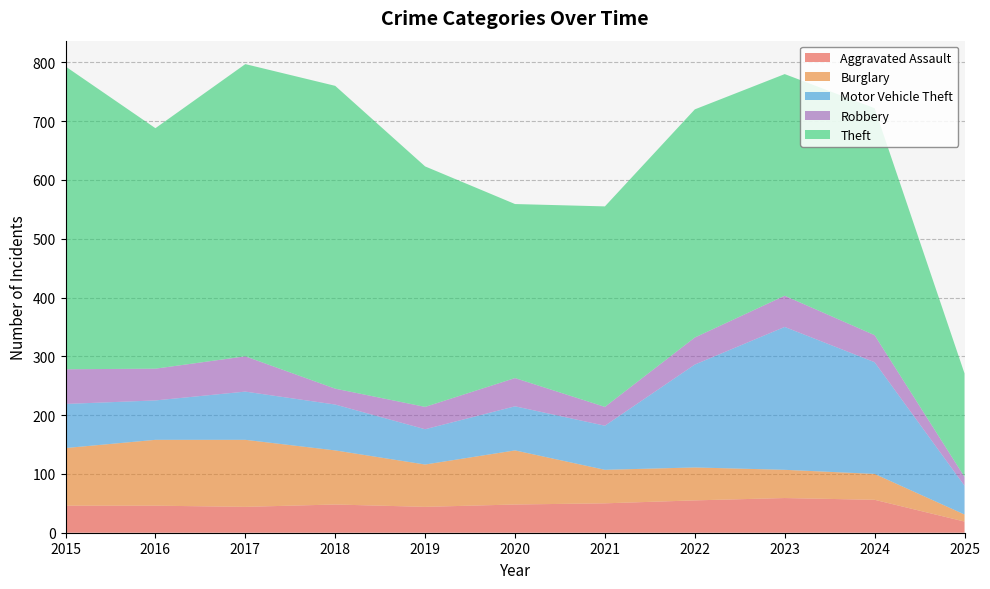

Reading left to right, transcribe all the data shown in this chart.

Aggravated Assault: 2015=46	2016=46	2017=44	2018=48	2019=44	2020=48	2021=50	2022=55	2023=59	2024=56	2025=19
Burglary: 2015=98	2016=112	2017=114	2018=92	2019=72	2020=92	2021=57	2022=56	2023=48	2024=44	2025=12
Motor Vehicle Theft: 2015=75	2016=67	2017=82	2018=78	2019=60	2020=75	2021=75	2022=175	2023=243	2024=190	2025=49
Robbery: 2015=59	2016=54	2017=60	2018=27	2019=38	2020=48	2021=32	2022=46	2023=53	2024=46	2025=15
Theft: 2015=515	2016=409	2017=497	2018=515	2019=409	2020=296	2021=341	2022=388	2023=377	2024=386	2025=176